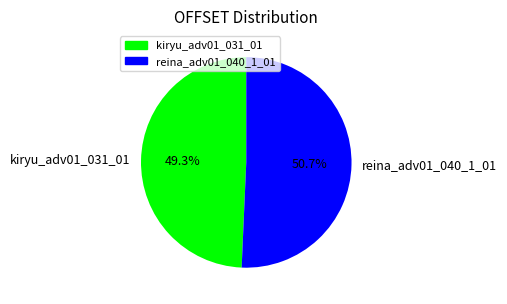

Rank the categories by value from highest to lowest.

reina_adv01_040_1_01, kiryu_adv01_031_01